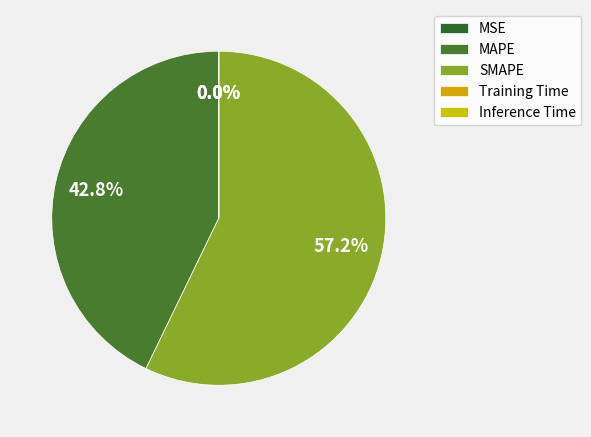

Which has a higher value, Training Time or SMAPE?

SMAPE